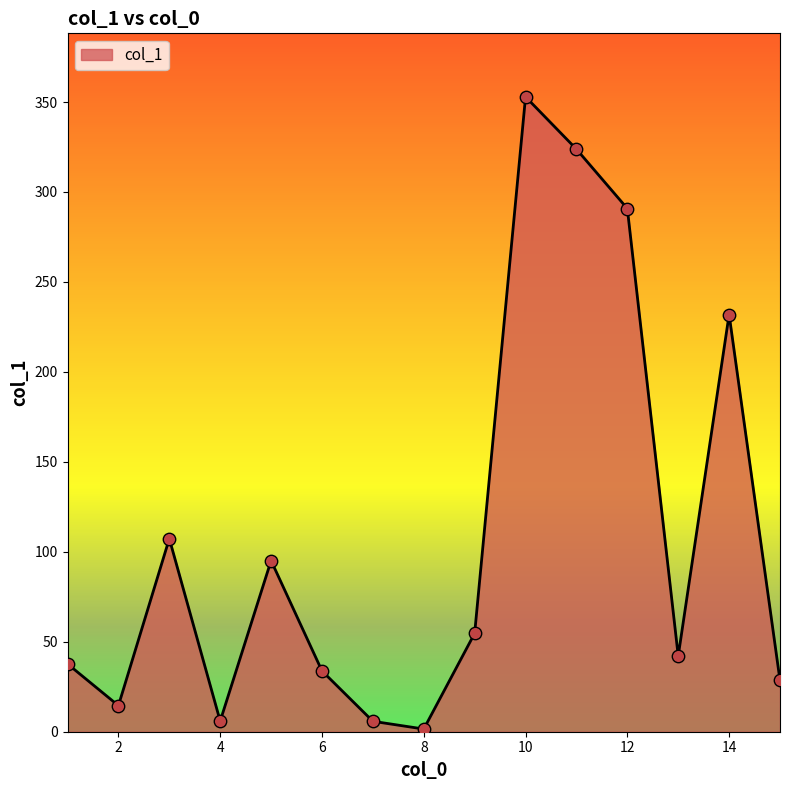

What is the greatest value displayed?

352.9